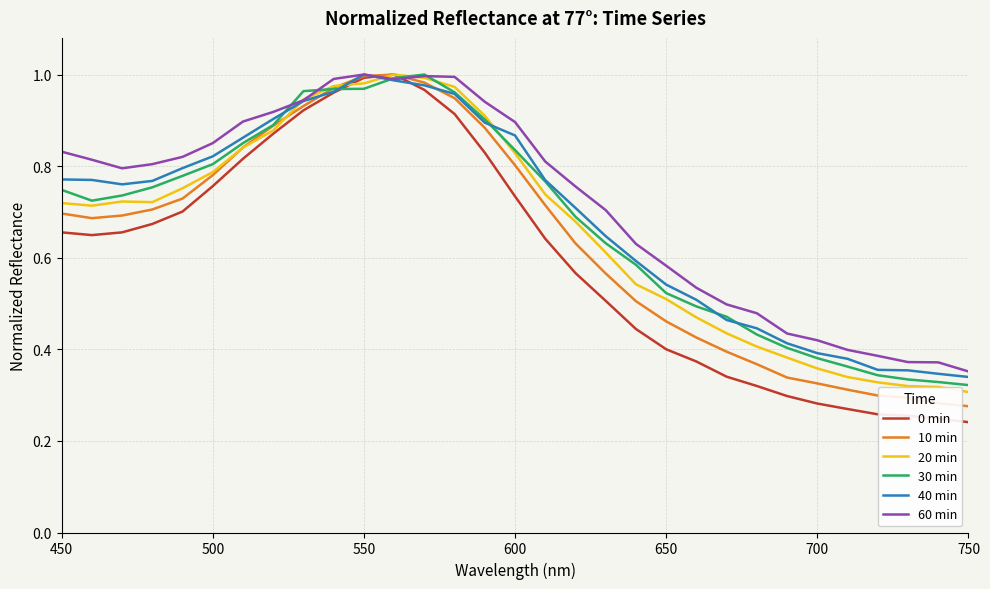

Which series has the widest spread of values?

0 min